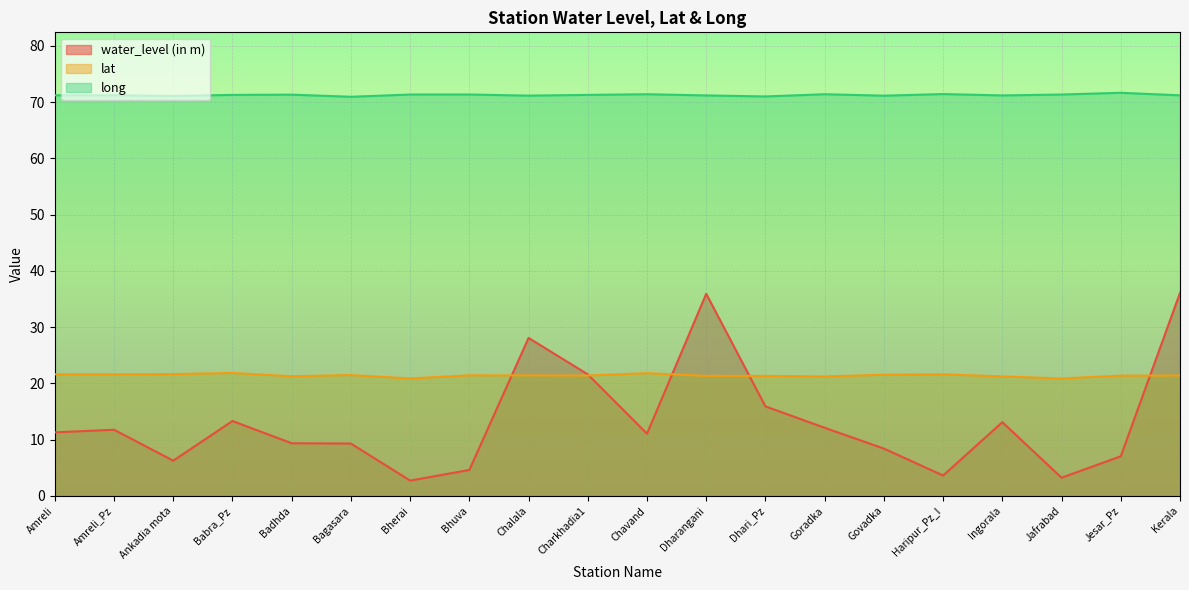

At which label is lat closest to 21?

Bherai